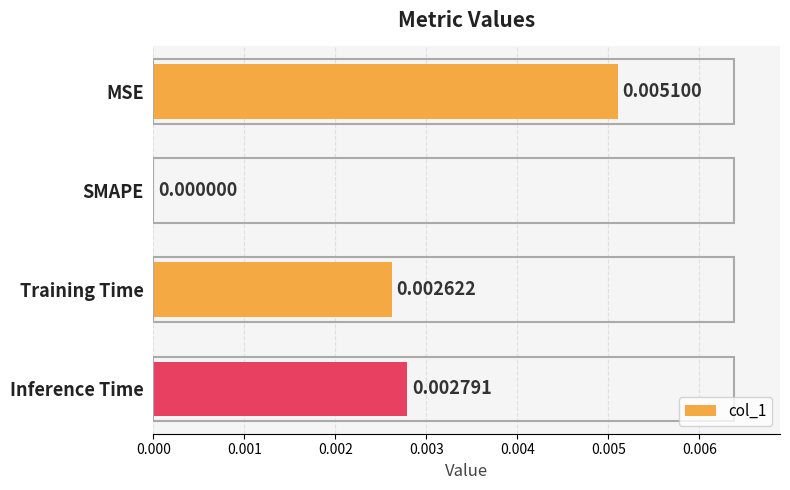

Where is the data nearest to the value 0?

SMAPE